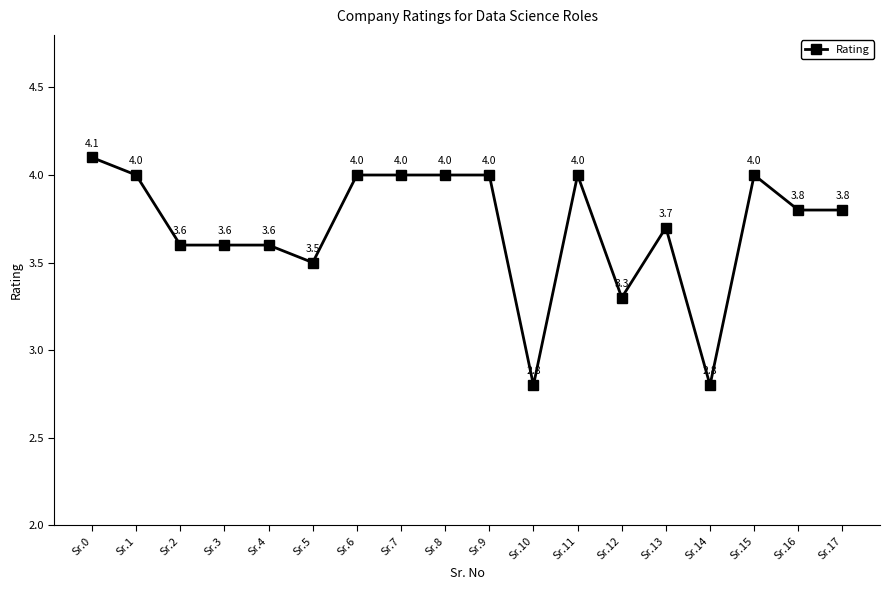

What is the minimum value shown in the chart?

2.8